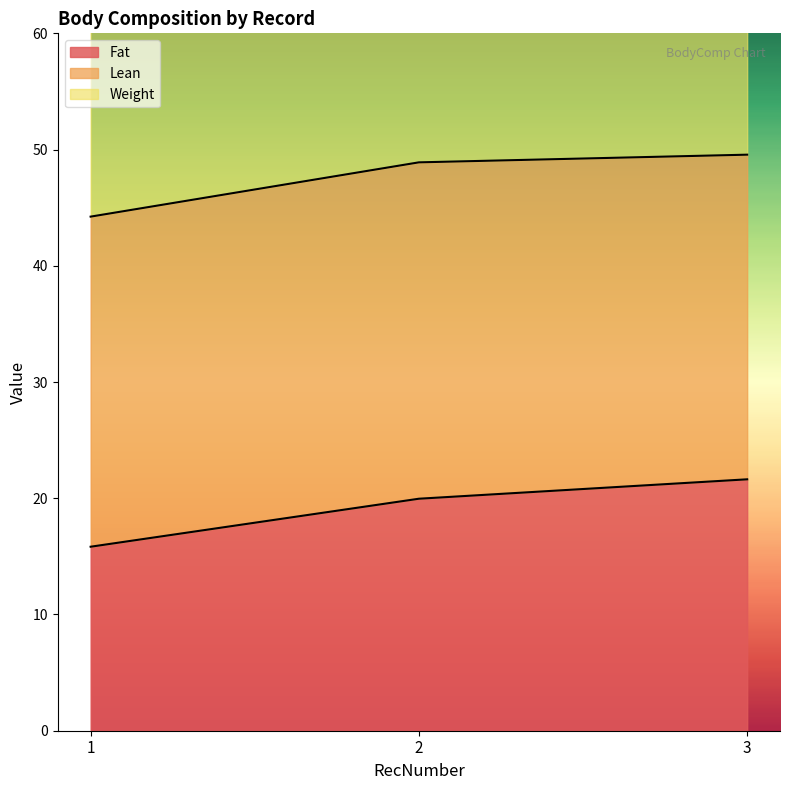

What is the value of the Weight point at the 2nd from the left?

97.6